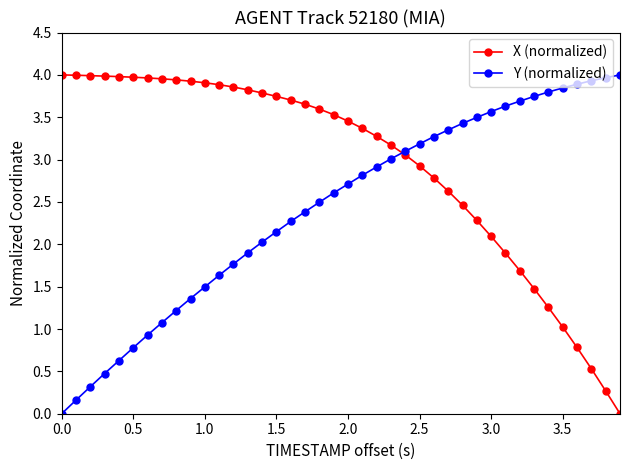

List the series in order of their overall mean, lowest first.

Y (normalized), X (normalized)